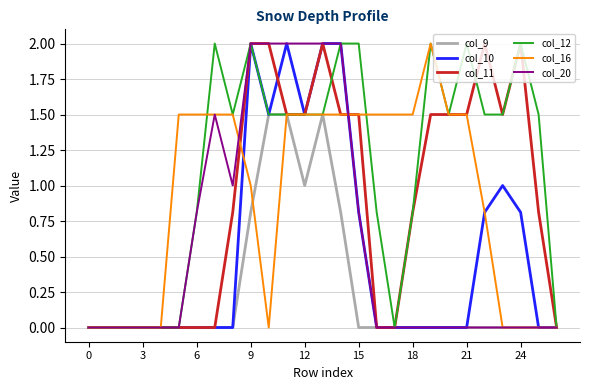

What is the average value of the col_12 series?

1.1